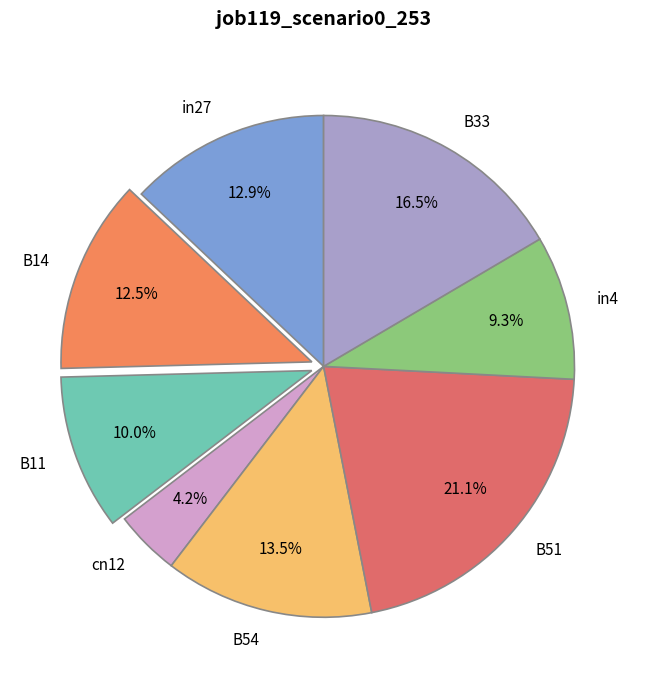

Combined, do in27 and cn12 account for over 50%?

No